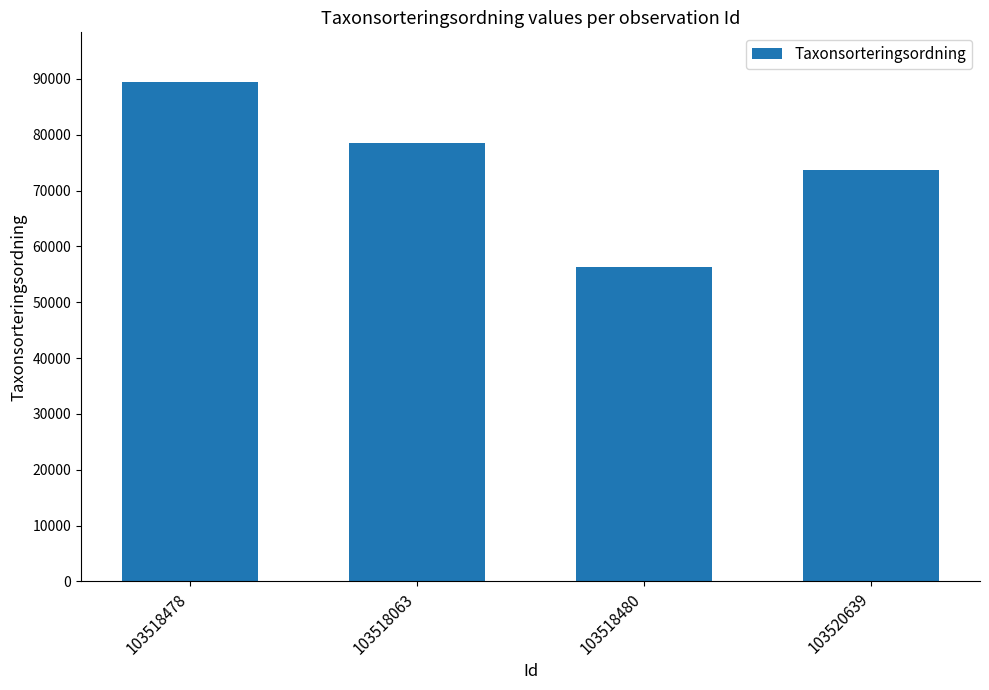

Does the chart contain any negative values?

No